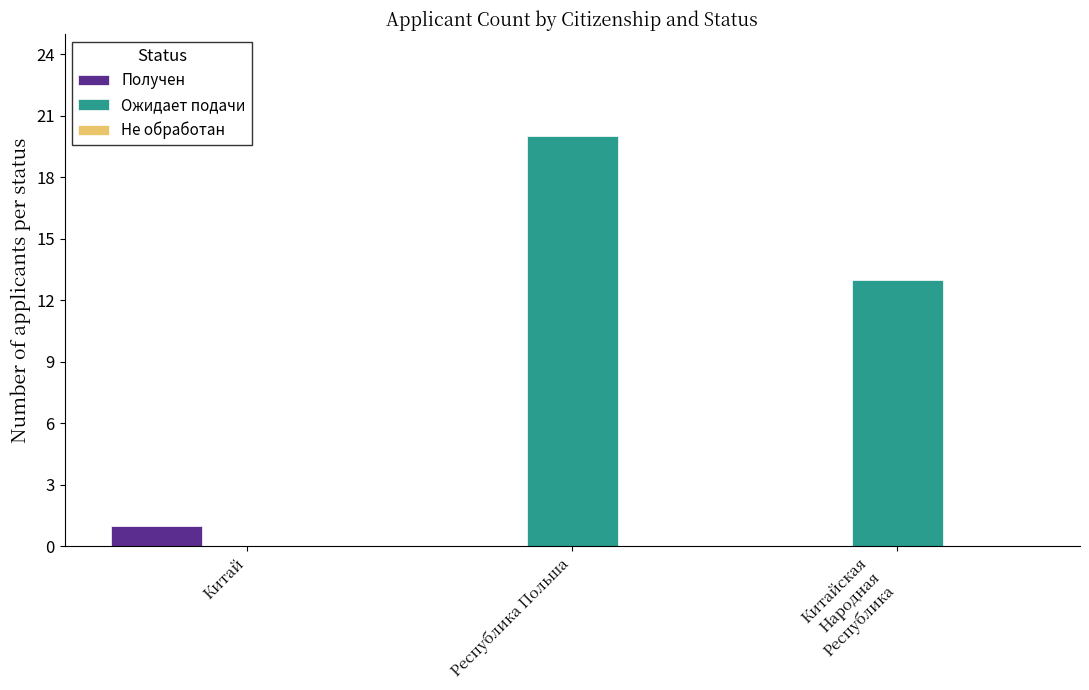

Count the number of categories in the chart.

3